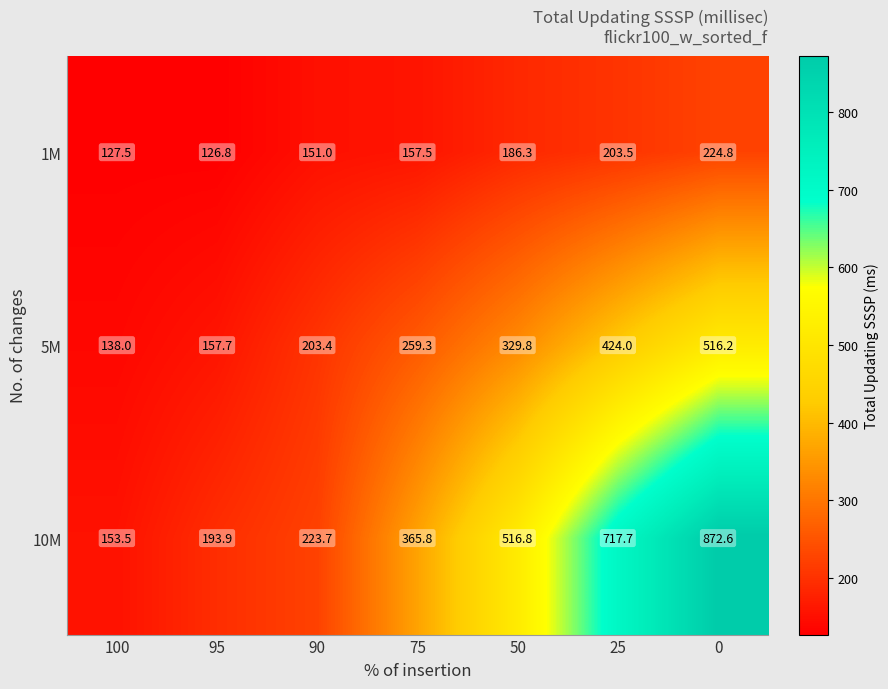

Reading left to right, what are all the values shown in this chart?

1M: 100=127.5	95=126.8	90=151.0	75=157.5	50=186.3	25=203.5	0=224.8
5M: 100=138.0	95=157.7	90=203.4	75=259.3	50=329.8	25=424.0	0=516.2
10M: 100=153.5	95=193.9	90=223.7	75=365.8	50=516.8	25=717.7	0=872.6